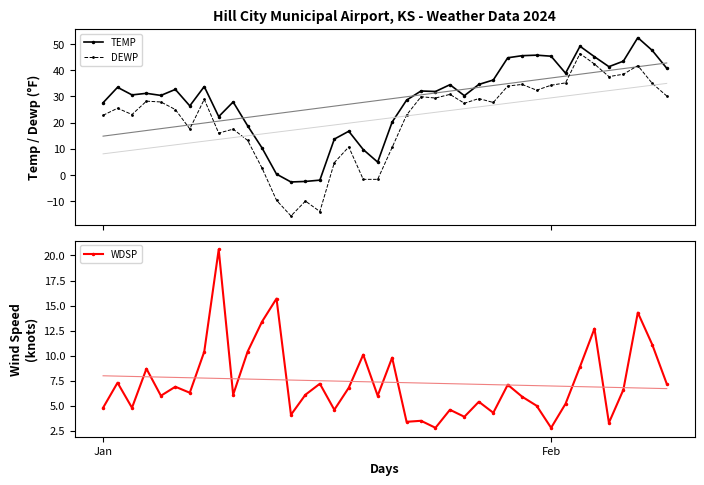

True or false: DEWP has more than 1 interior local peaks.

True